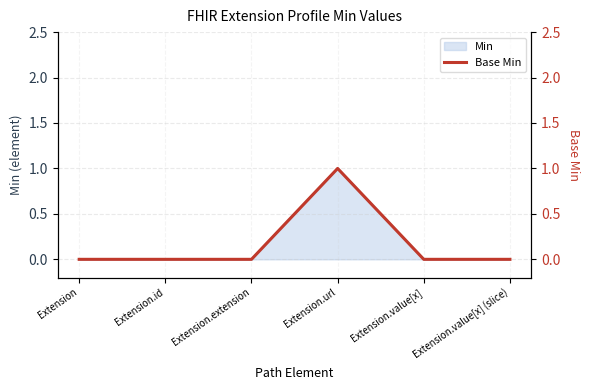

List the labels in order of value, largest first.

Extension.url, Extension, Extension.id, Extension.extension, Extension.value[x], Extension.value[x] (slice)